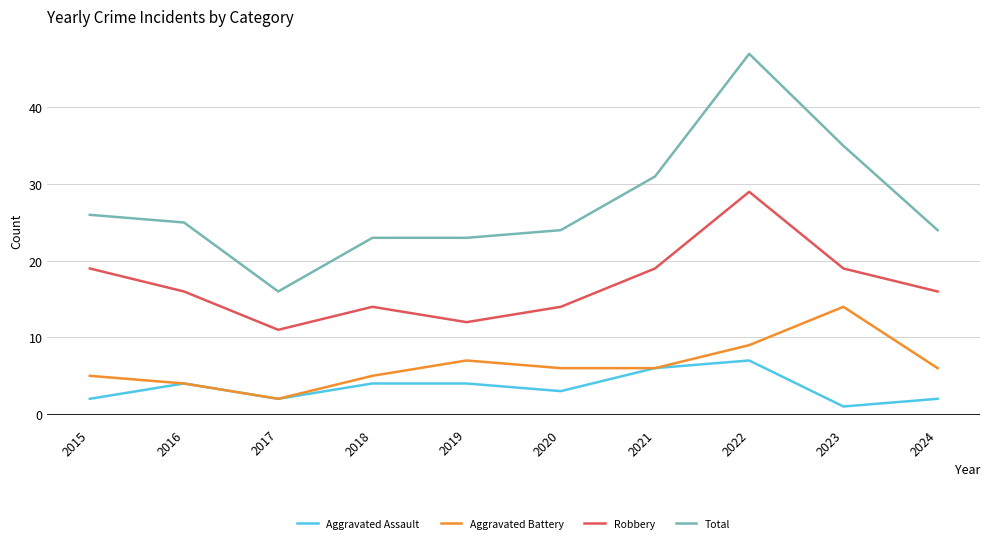

Between 2015 and 2019, which series saw the biggest shift?

Robbery